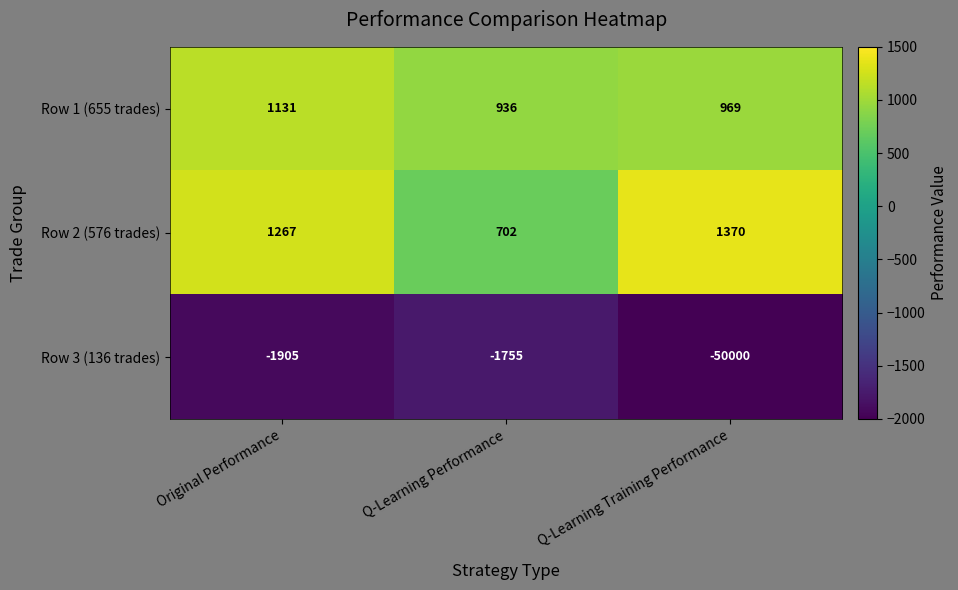

Reading left to right, list all the values displayed in this chart.

Row 1 (655 trades): 1131	936	969
Row 2 (576 trades): 1267	702	1370
Row 3 (136 trades): -1905	-1755	-50000